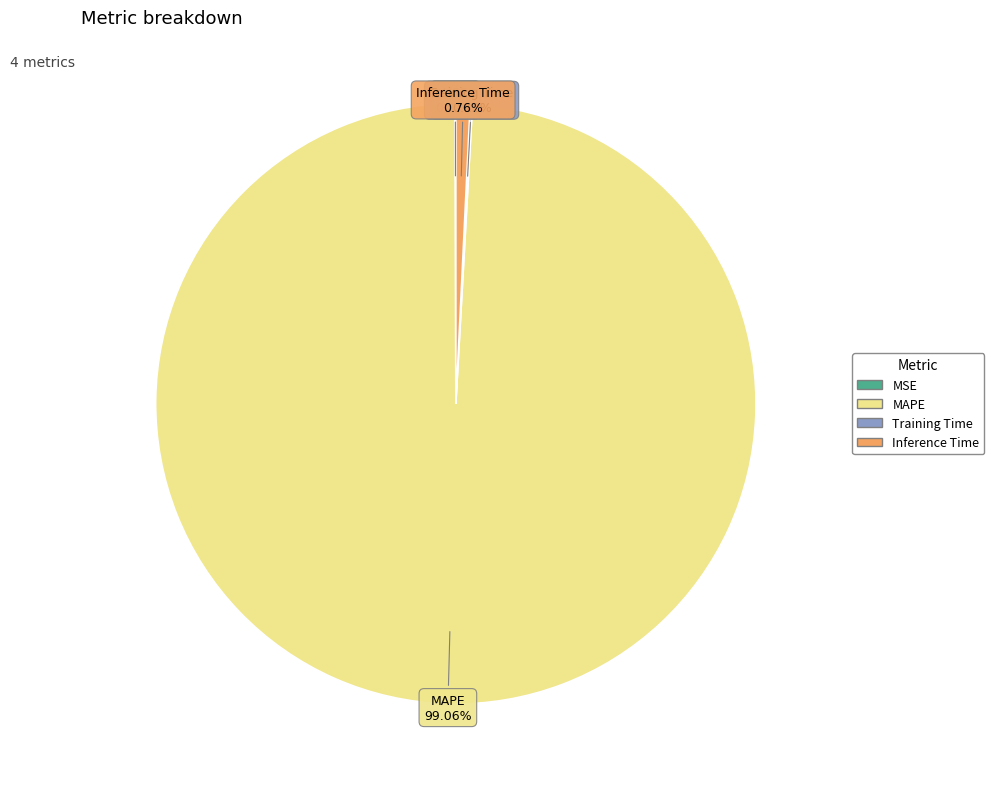

What is the largest slice in the pie chart?

MAPE